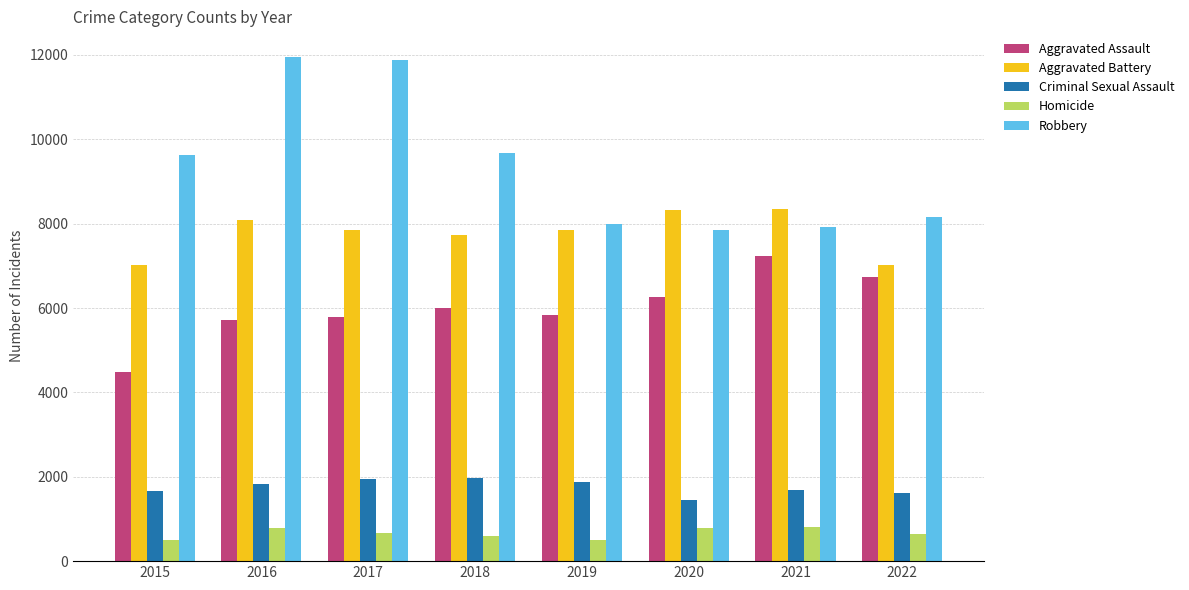

Is it true that Robbery equals 11040 at 2021?

False